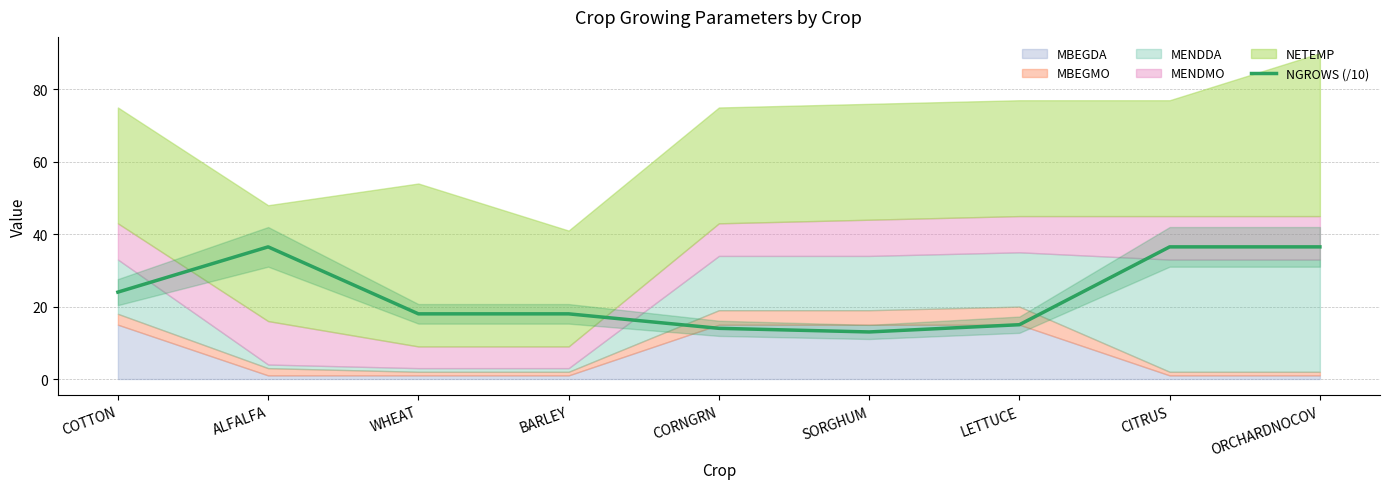

What is the maximum value for NGROWS (/10)?

36.5